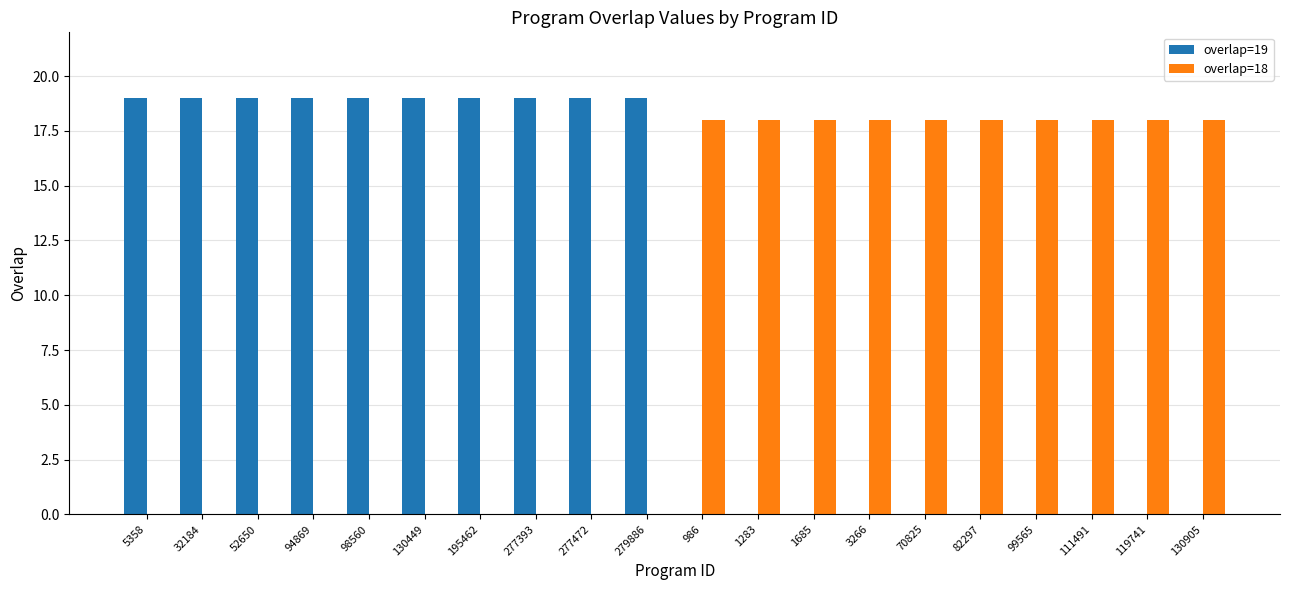

How many groups of bars are there?

20